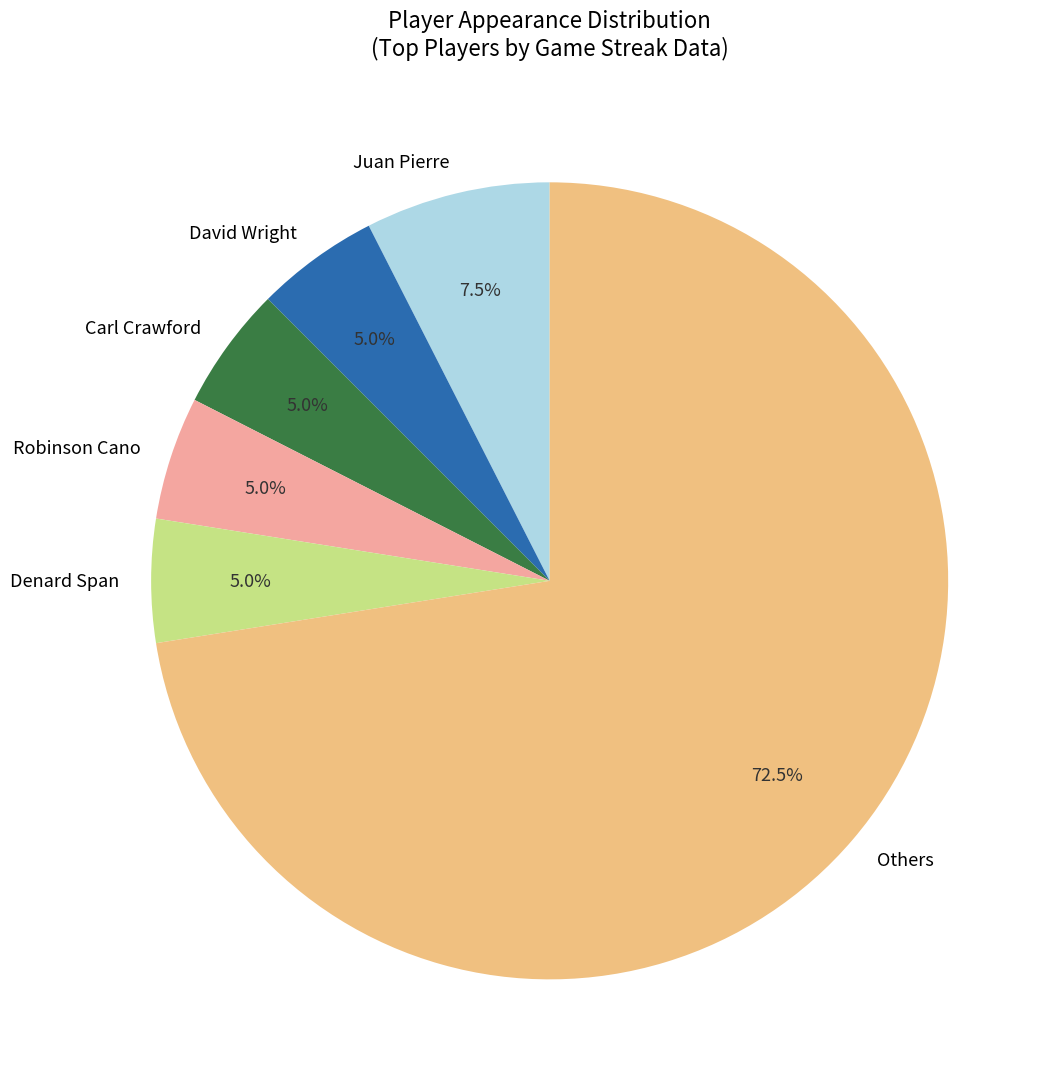

Which category has the biggest portion of the pie?

Others